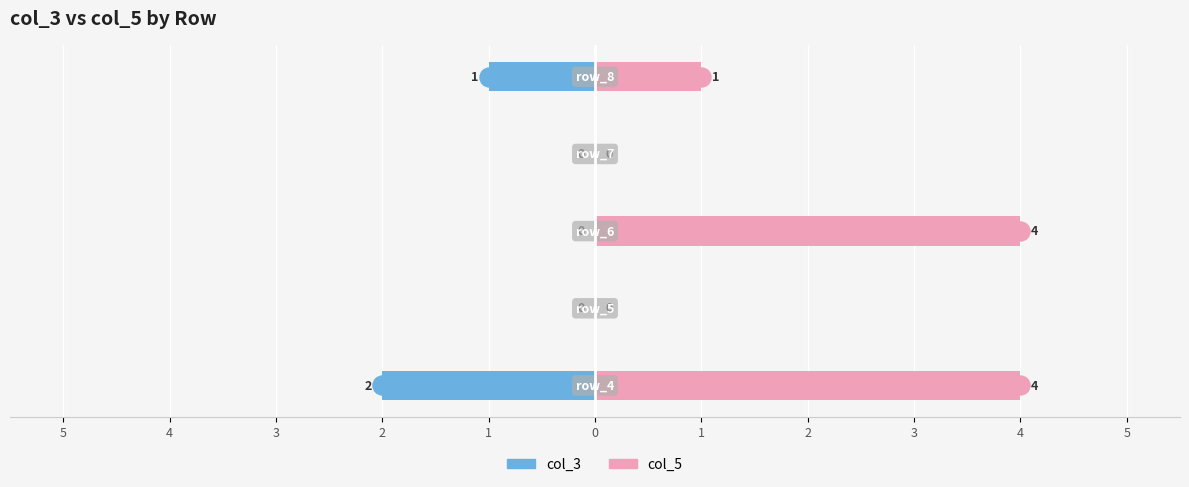

At 5, list the series in order from smallest to largest.

col_3, col_5